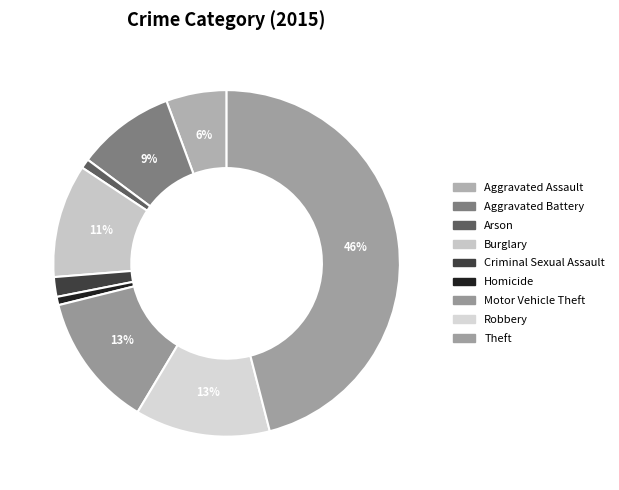

How much of the chart is everything except Burglary?

89.4%